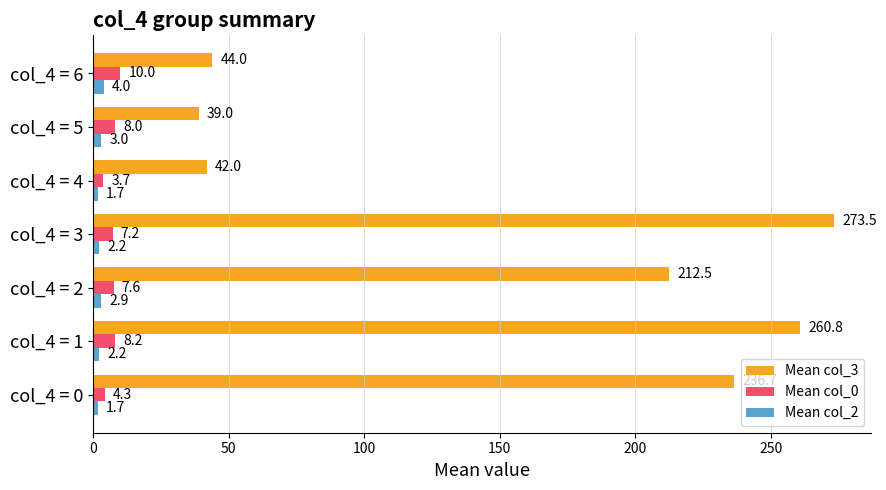

The Mean col_3 series shows 15.2 at col_4 = 4. True or false?

False